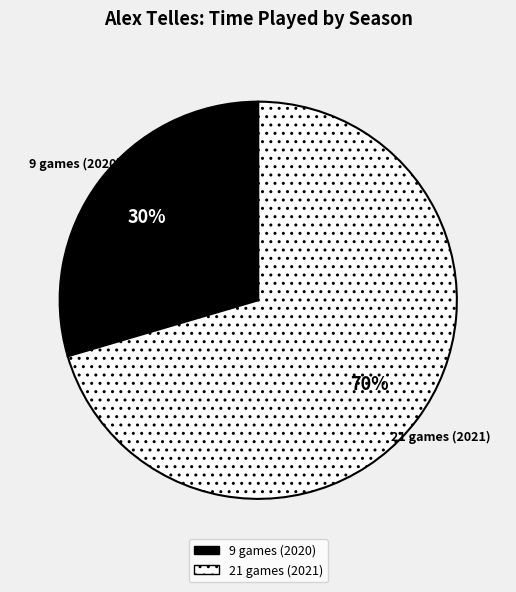

Which has a higher value, 21 games (2021) or 9 games (2020)?

21 games (2021)